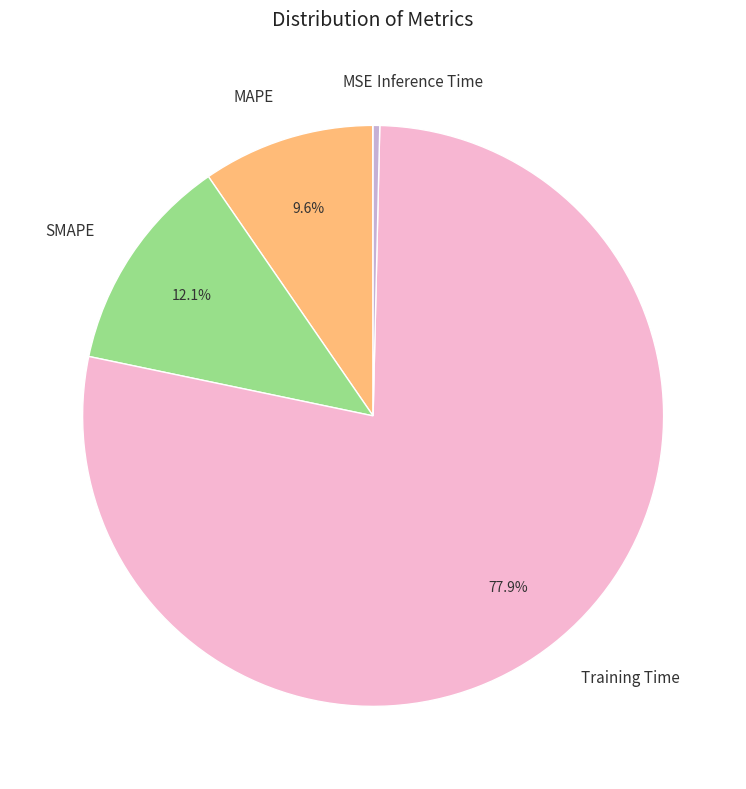

To the nearest percent, what is the average slice percentage?

20%